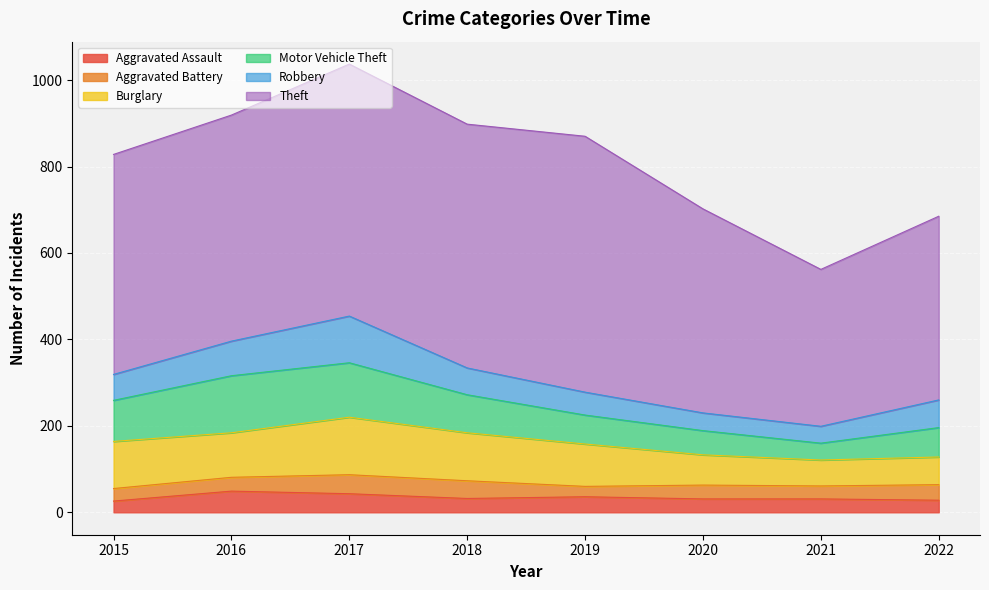

What is the highest value of the Robbery series?

108